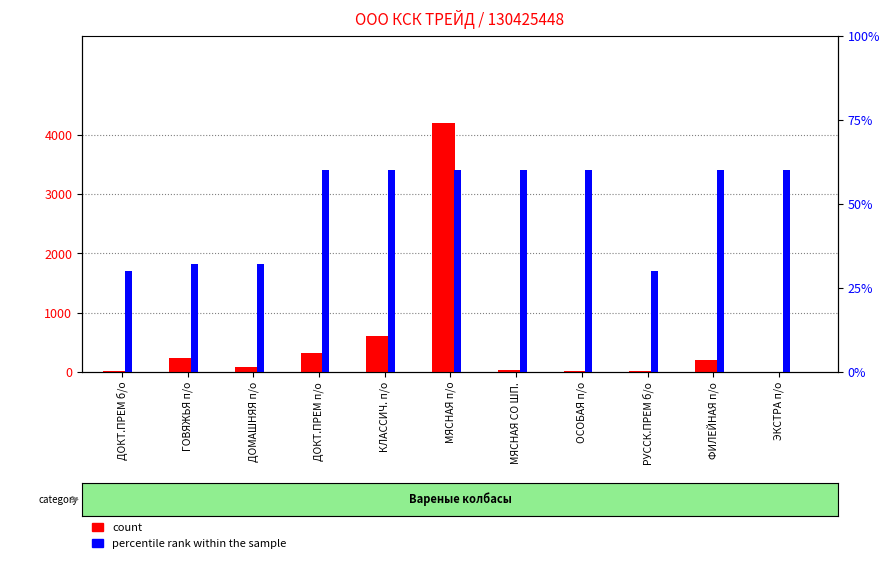

At which category is the sum across all series the highest?

МЯСНАЯ п/о